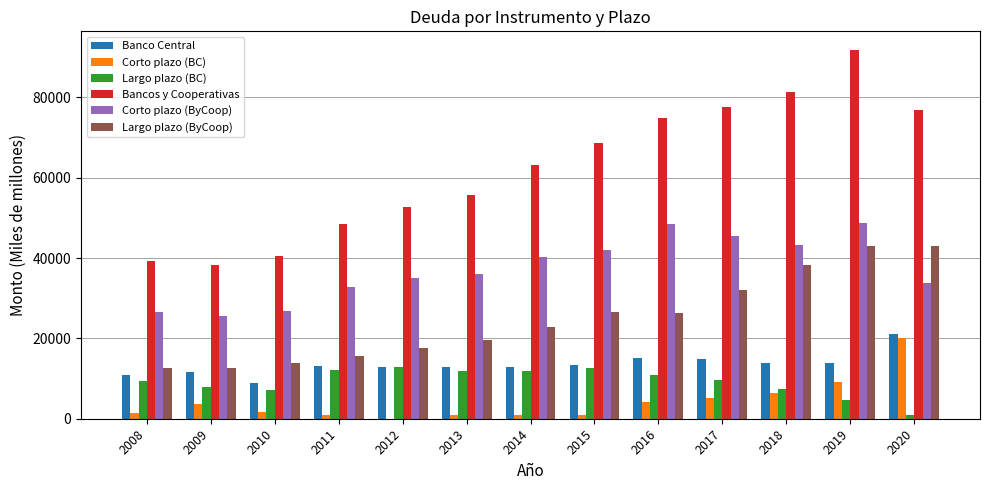

What is the sum of all Bancos y Cooperativas values?

808833